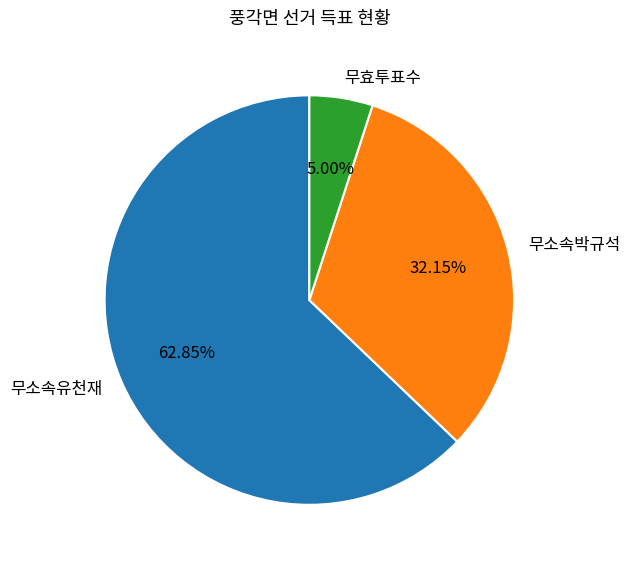

To the nearest percent, what percentage of the pie is 무소속유천재?

63%